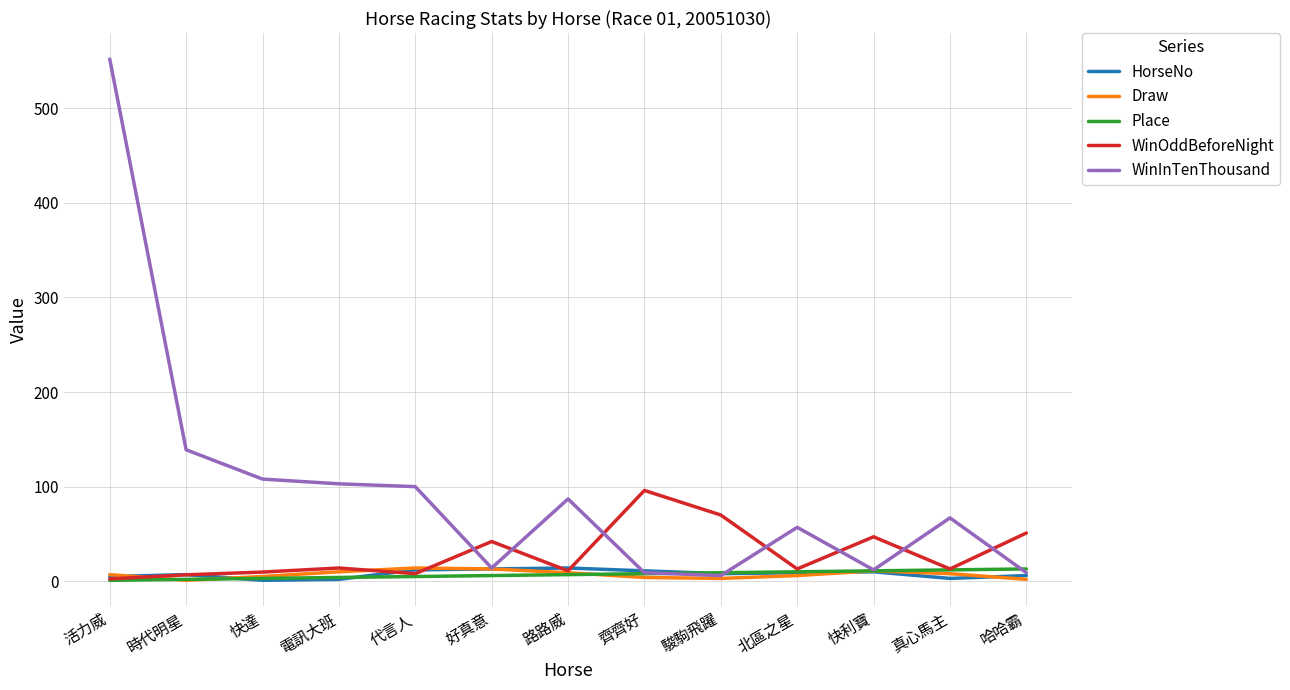

True or false: WinOddBeforeNight and WinInTenThousand intersect in this chart.

True